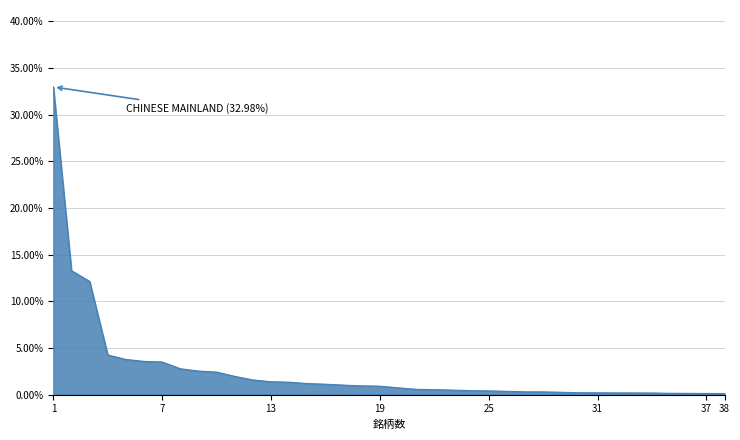

What is the maximum value shown in the chart?

33.0